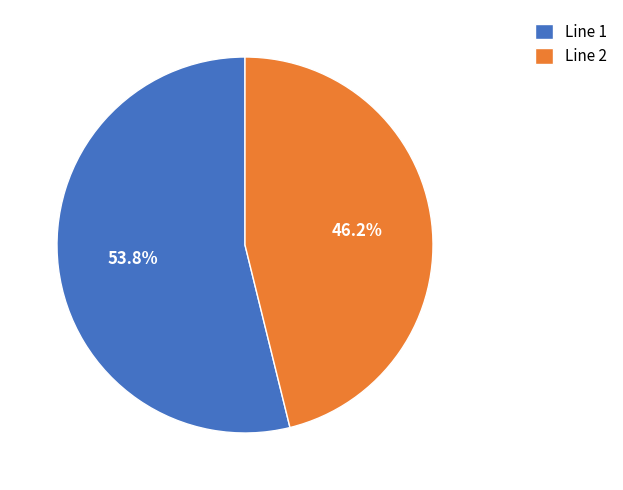

What is the total percentage of Line 1 and Line 2?

100.0%